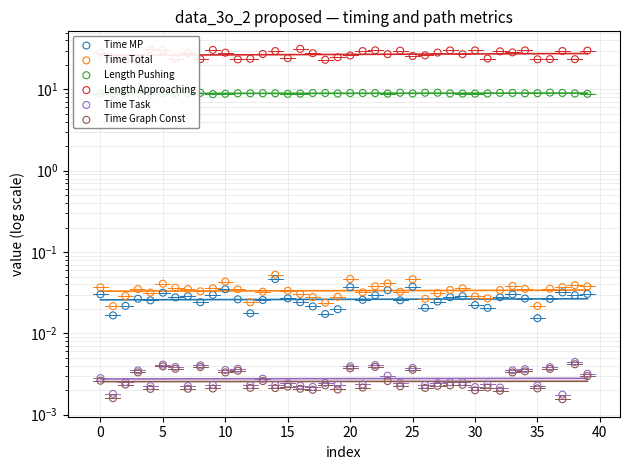

Is the value of Time Task at 22 greater than the value of Time MP at 5?

No